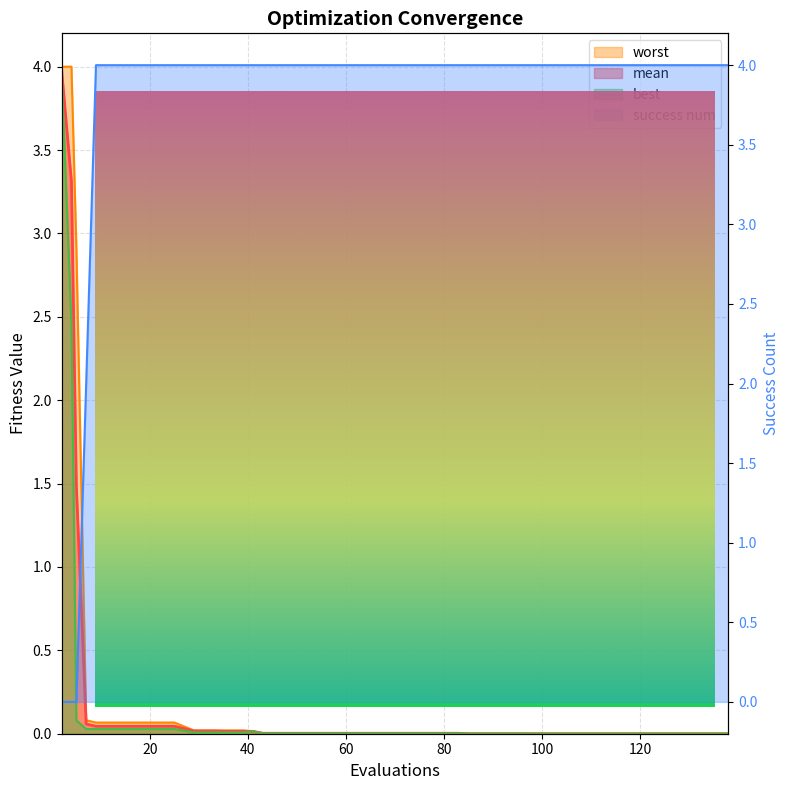

Where is best nearest to the value 1?

5